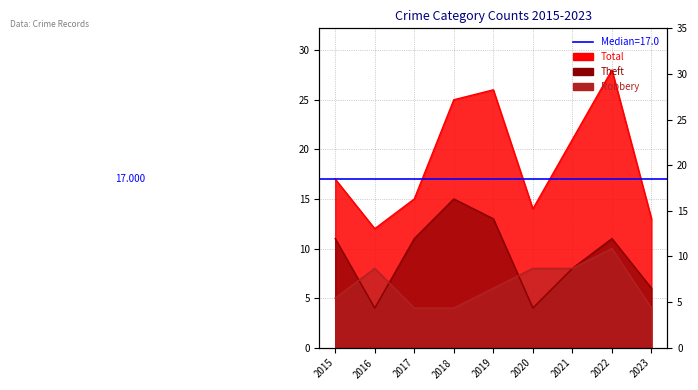

At how many categories does at least one series exceed 25?

2